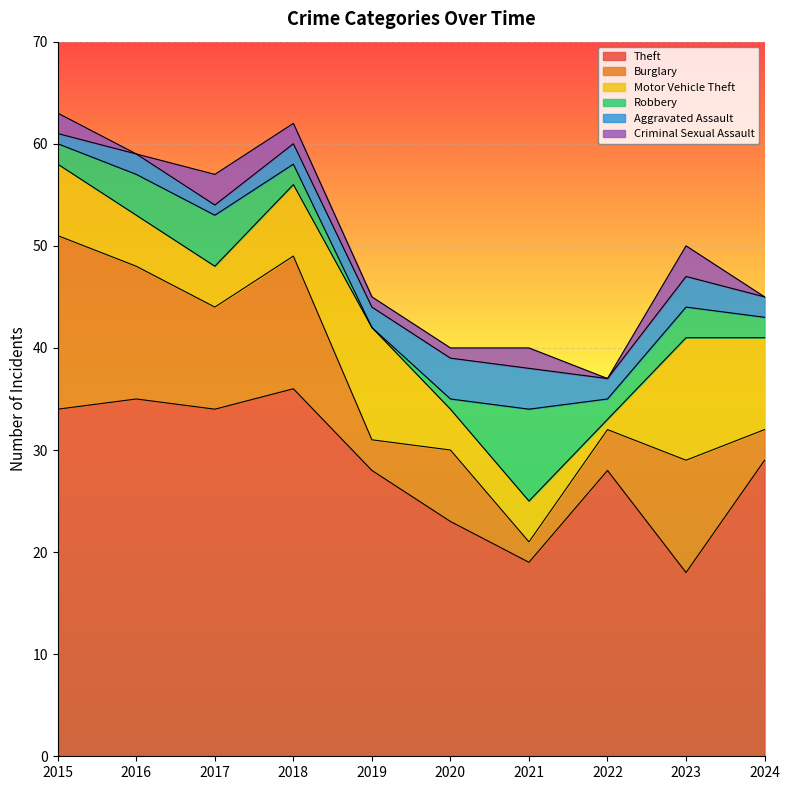

True or false: Theft and Burglary intersect in this chart.

False